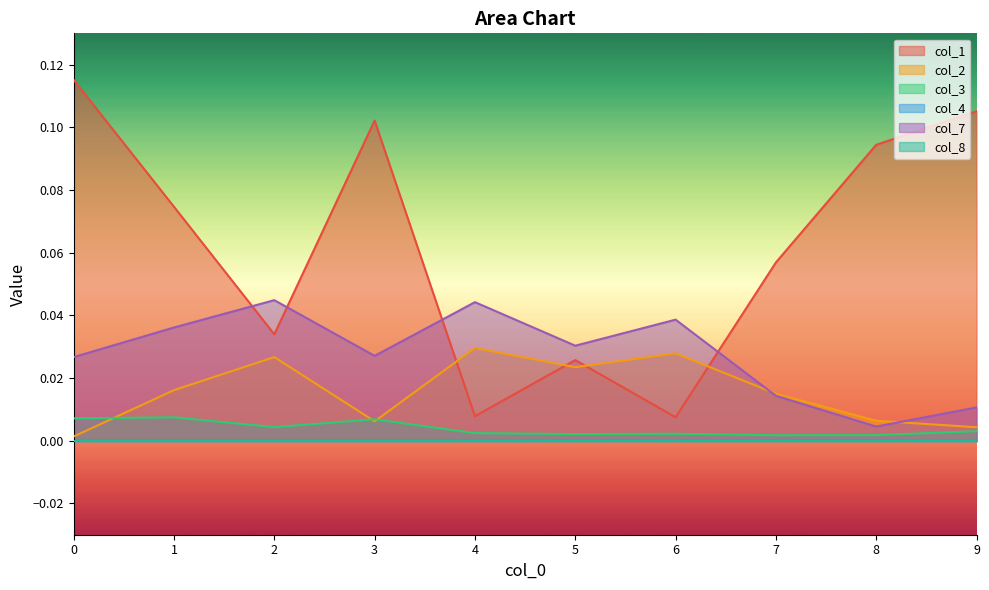

Between 1 and 3, which is larger?

3